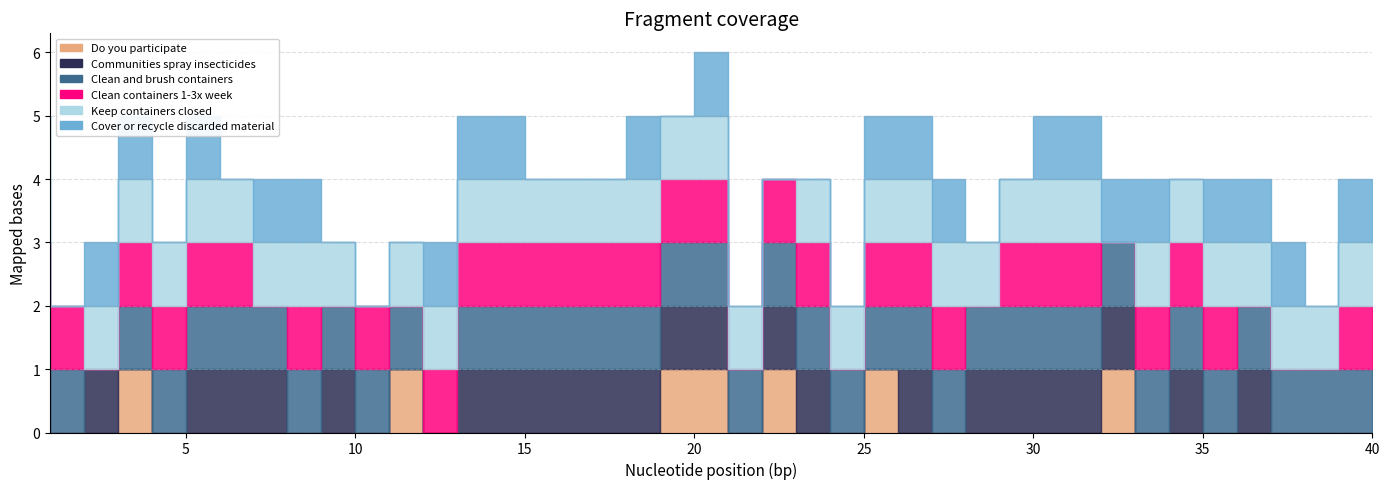

Is the value of Do you participate at 21 greater than the value of Keep containers closed at 30?

No